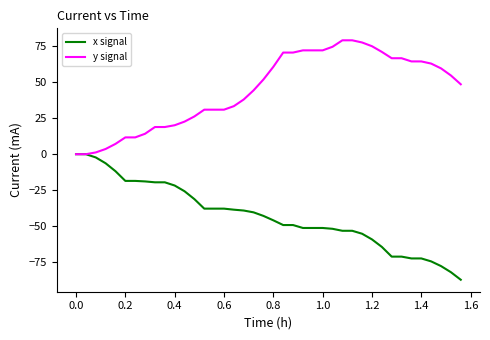

Which series has the widest spread of values?

x signal